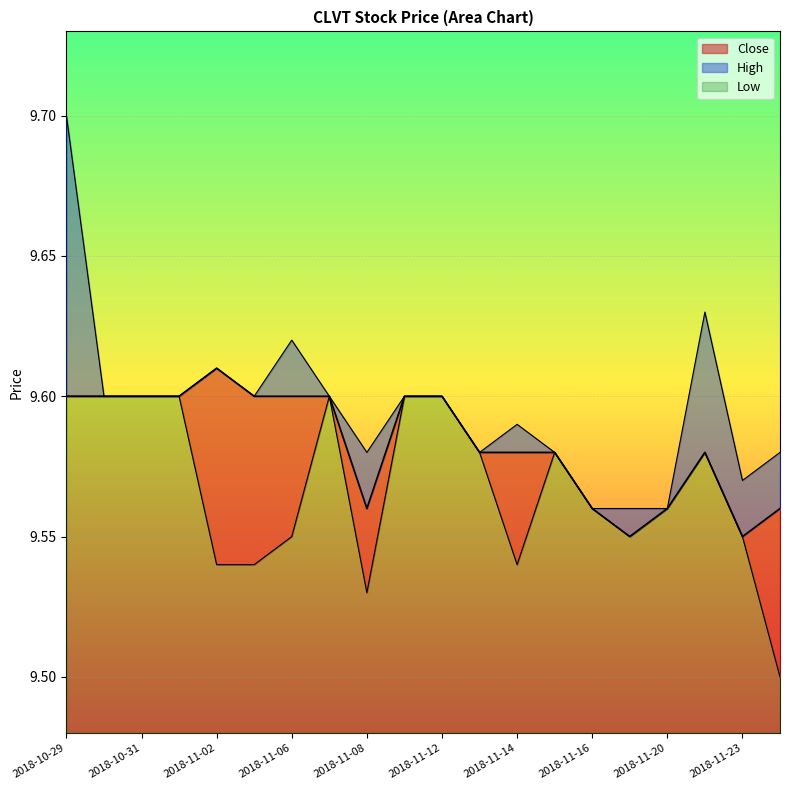

Which series has the widest spread of values?

High